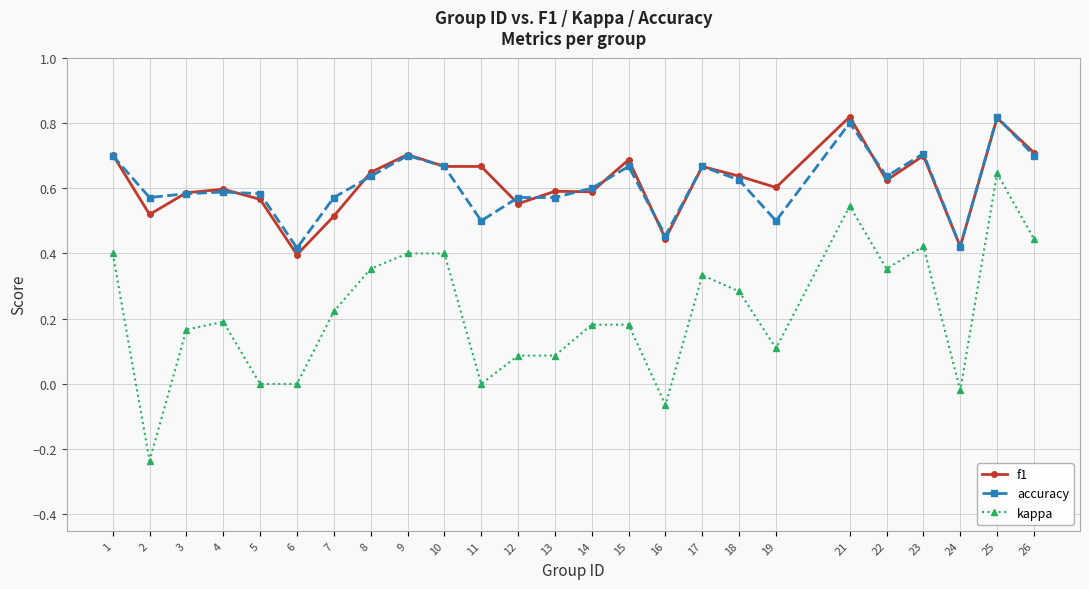

Which category has the highest value in the kappa series?

25